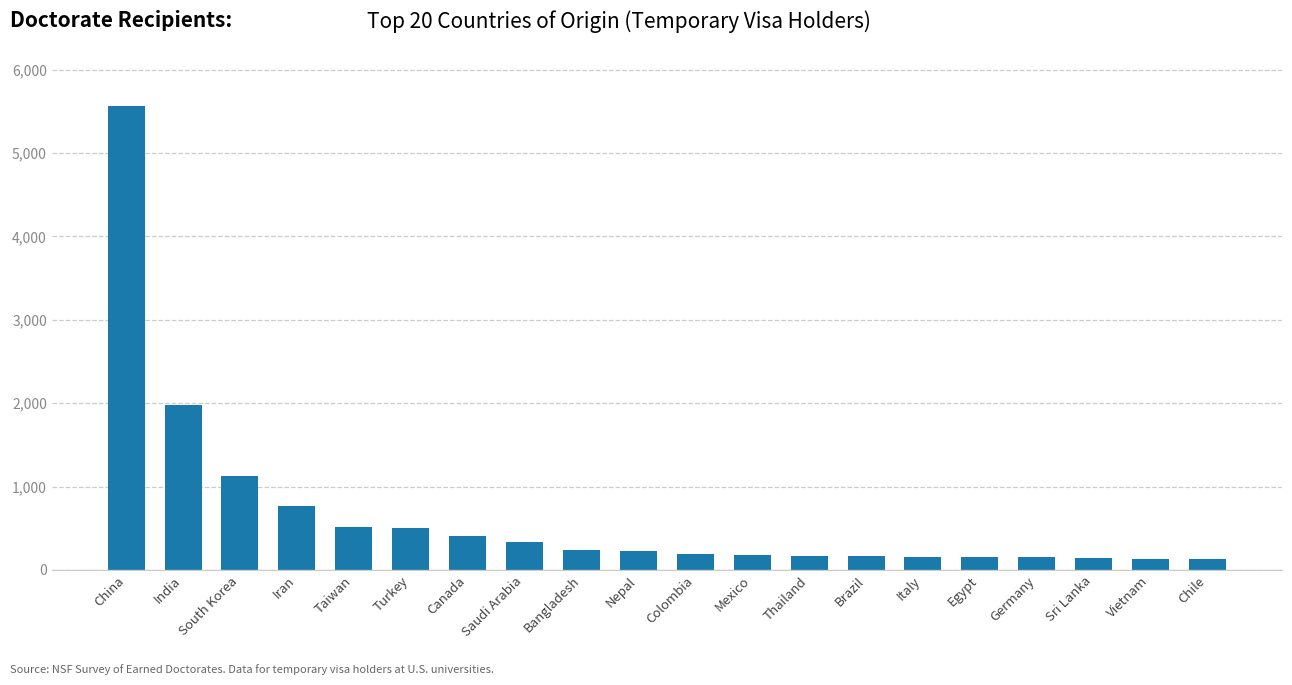

What is the greatest value displayed?

5564